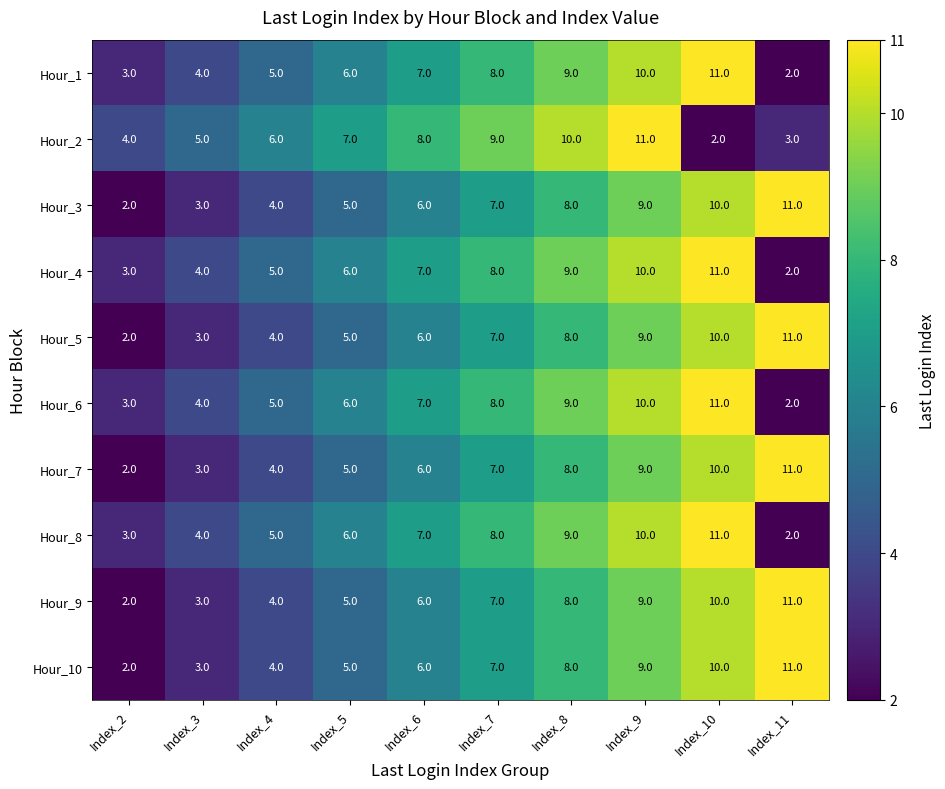

At which label does Hour_4 reach its peak?

Index_10